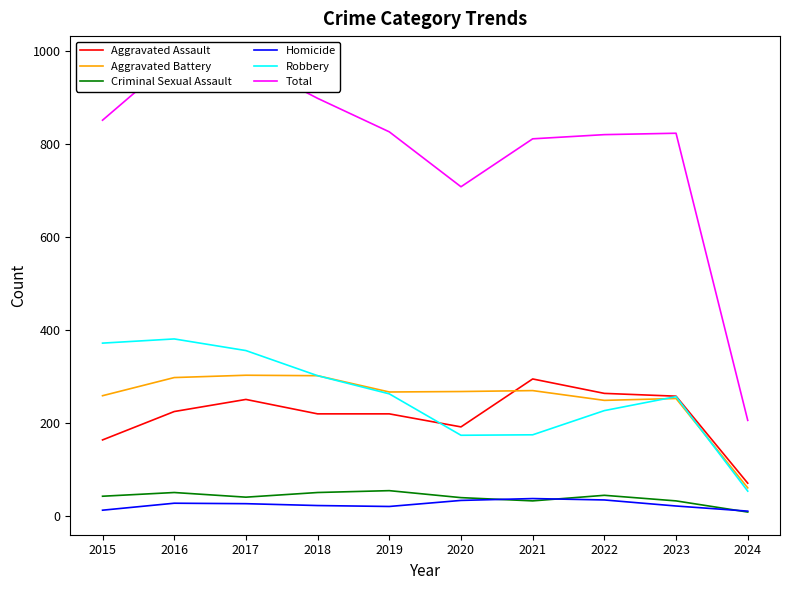

Where is the first local minimum for Aggravated Battery?

2019